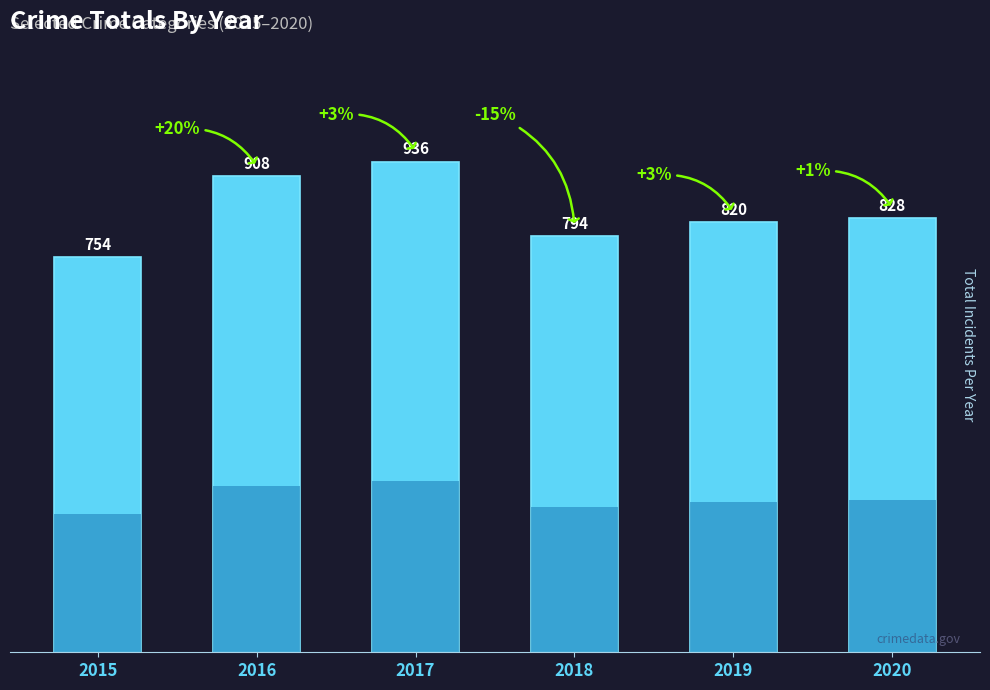

At which label is the value closest to 845?

2020